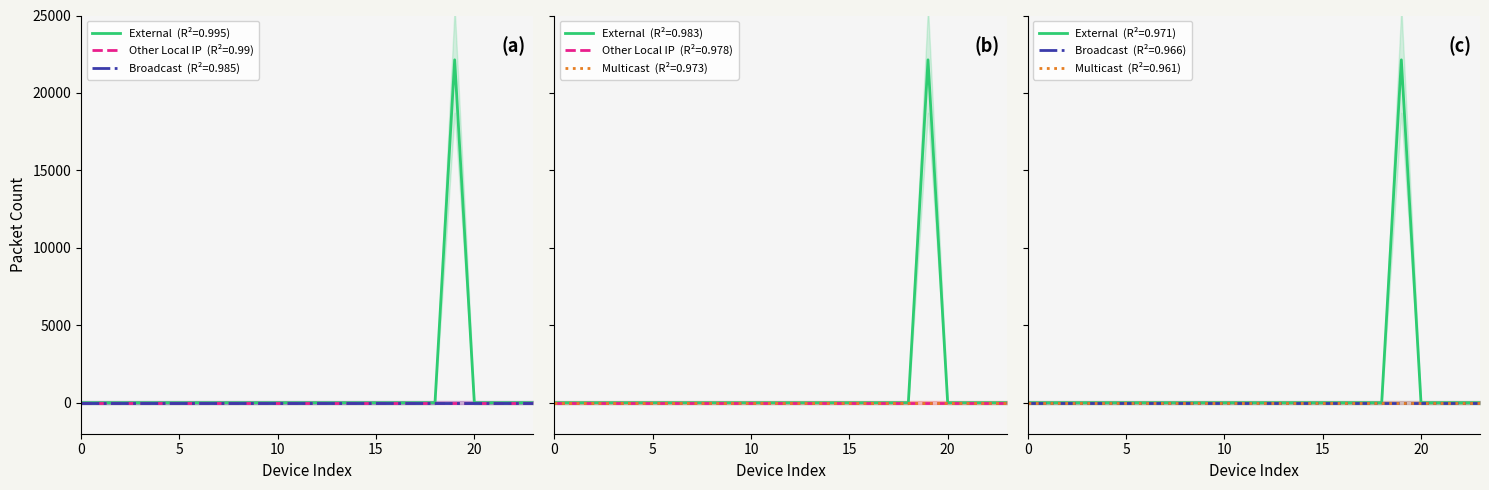

True or false: Broadcast and Multicast cross at least once.

False